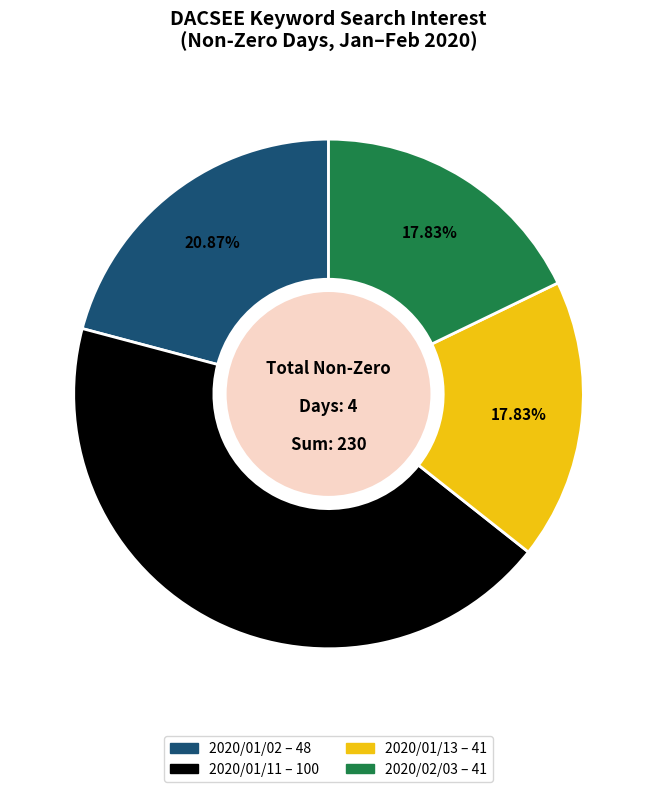

To the nearest percent, what is the average slice percentage?

25%